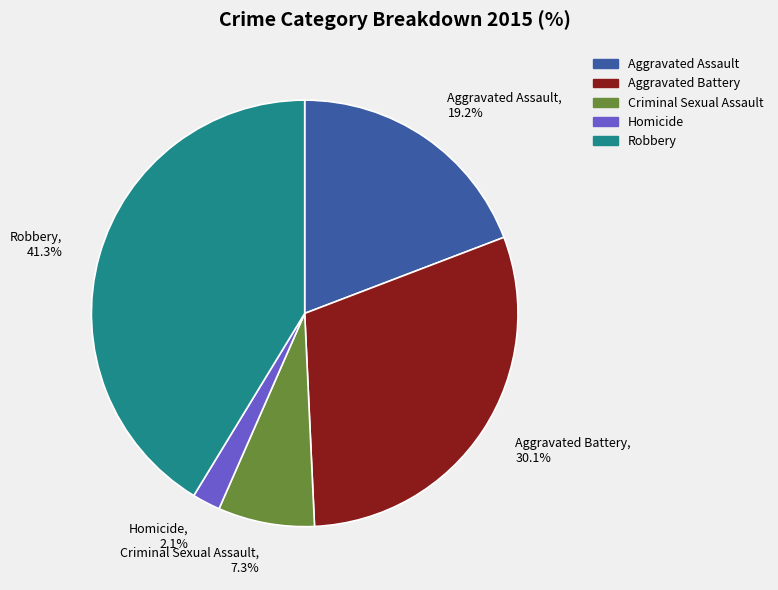

To the nearest percent, what is the combined percentage of Criminal Sexual Assault and Robbery?

49%